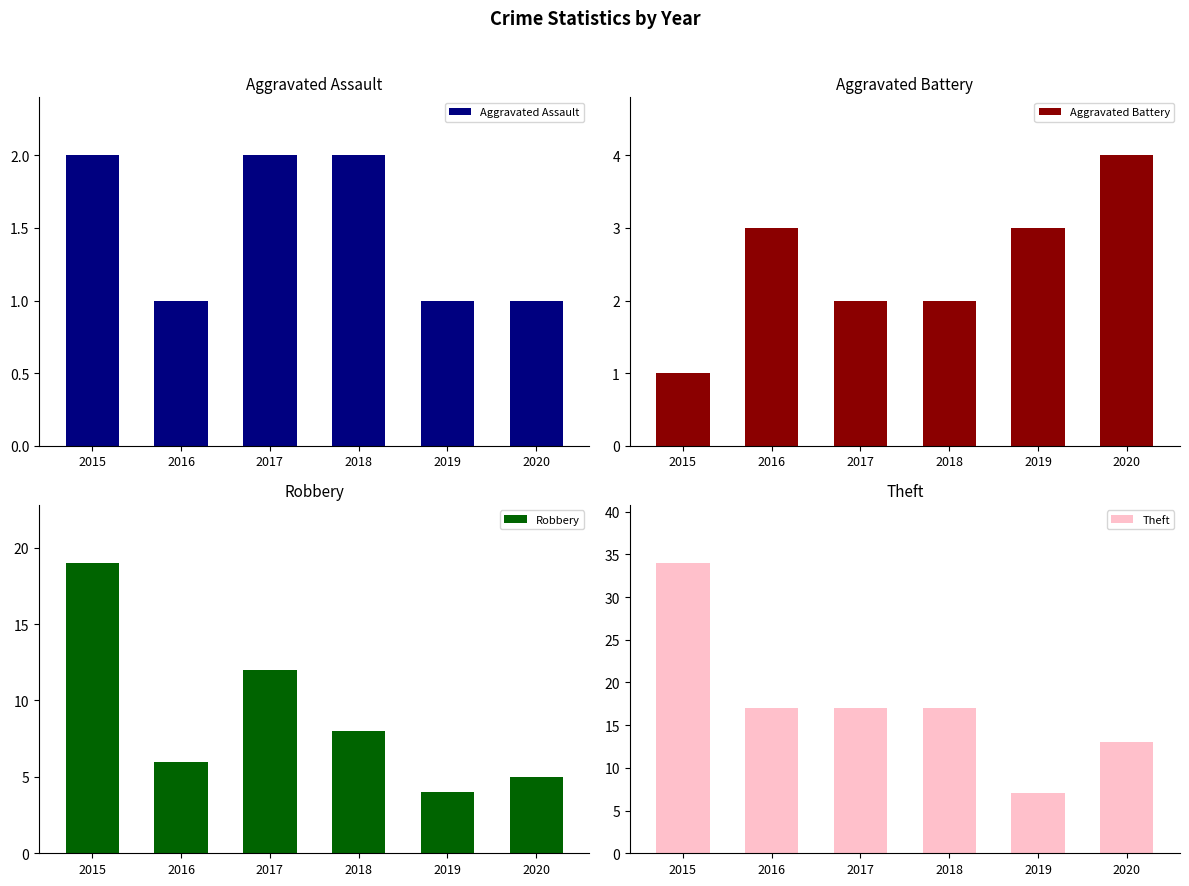

What is the minimum value shown in the chart?

1